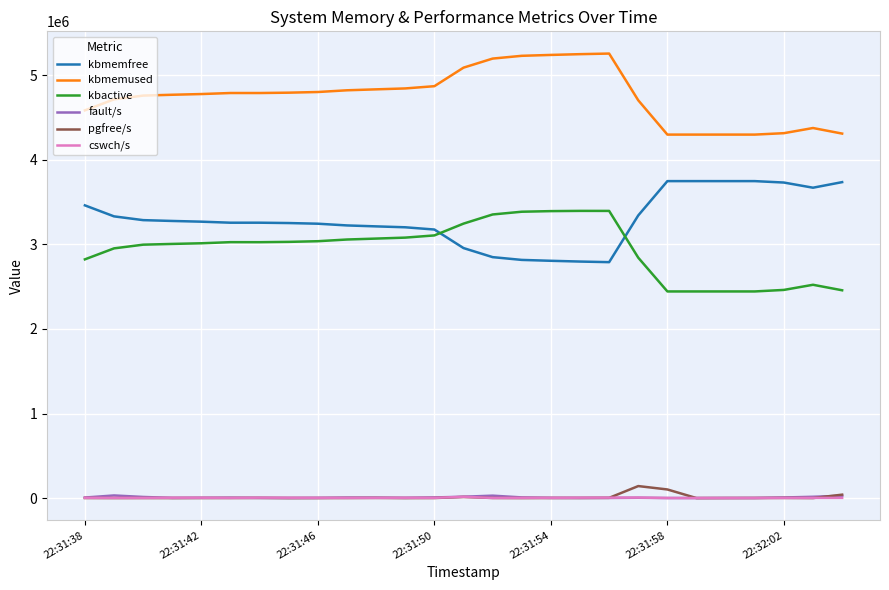

How many times do kbmemfree and kbactive cross each other?

2